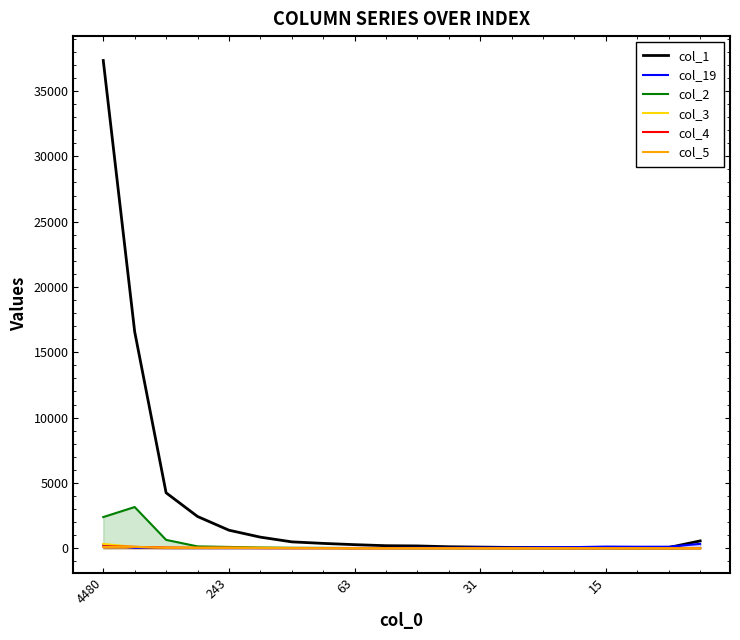

What is the highest value of the col_1 series?

37337